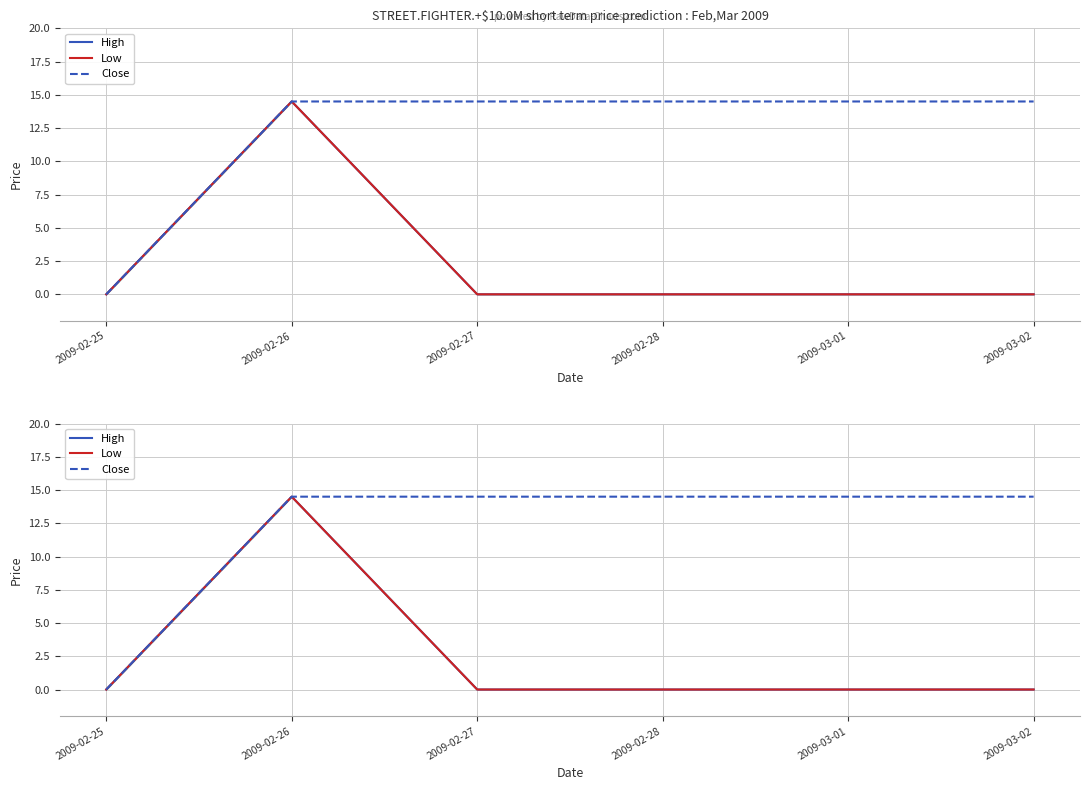

At 2009-02-28, list the series in order from smallest to largest.

High, Low, Close